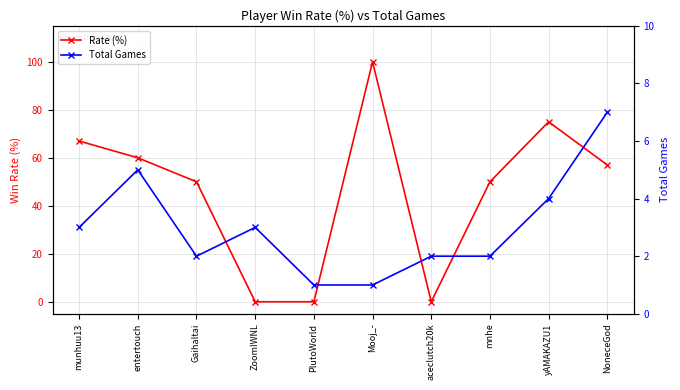

Rank the series by their average value, from highest to lowest.

Rate (%), Total Games